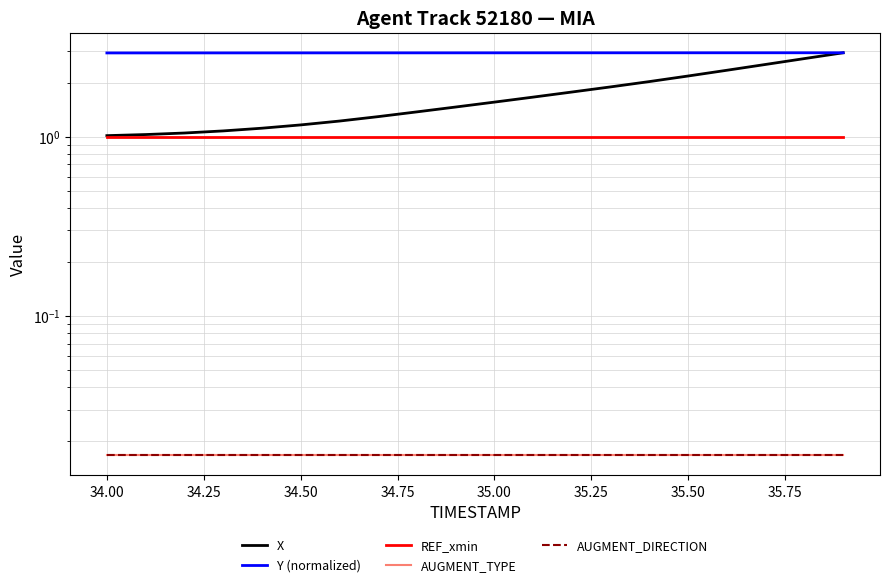

At how many categories does at least one series exceed 1?

20